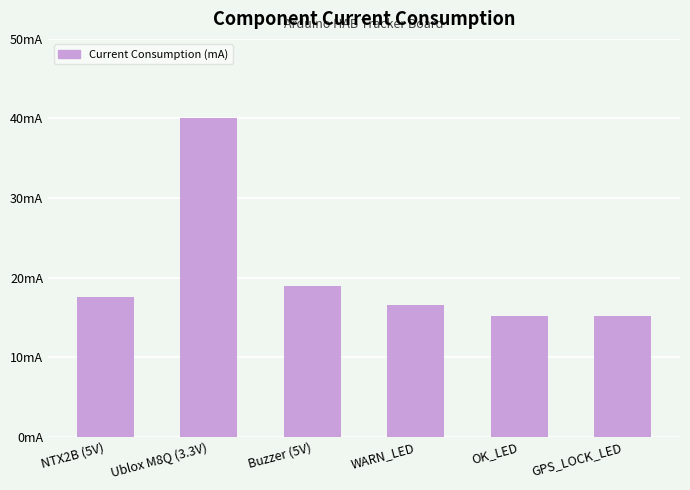

Are the bars horizontal?

No